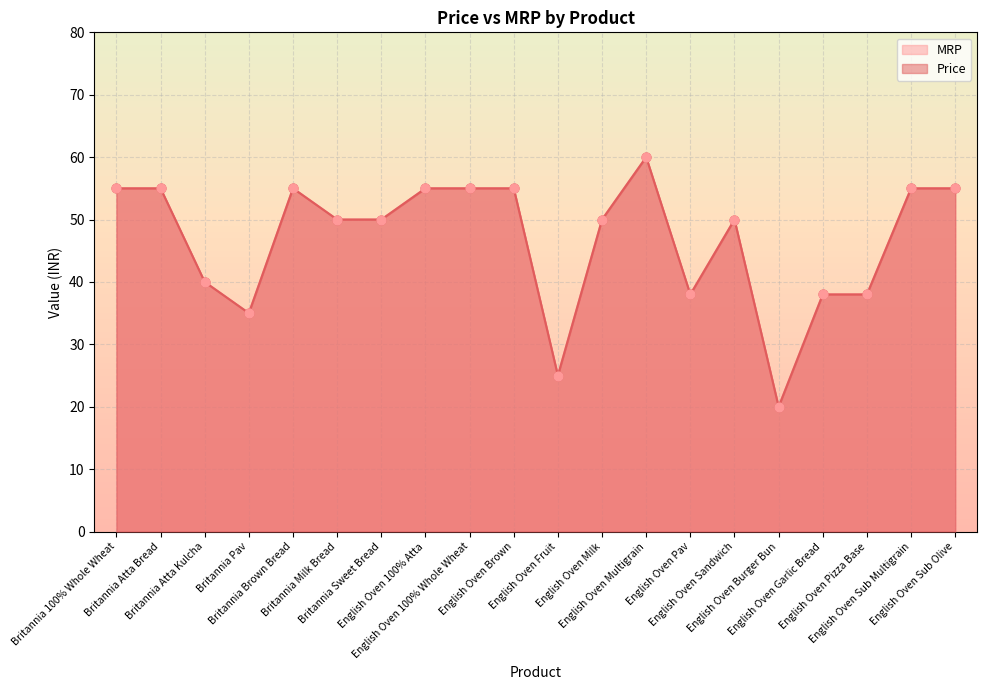

Is the value of MRP at English Oven Pav greater than the value of Price at English Oven Pav?

No